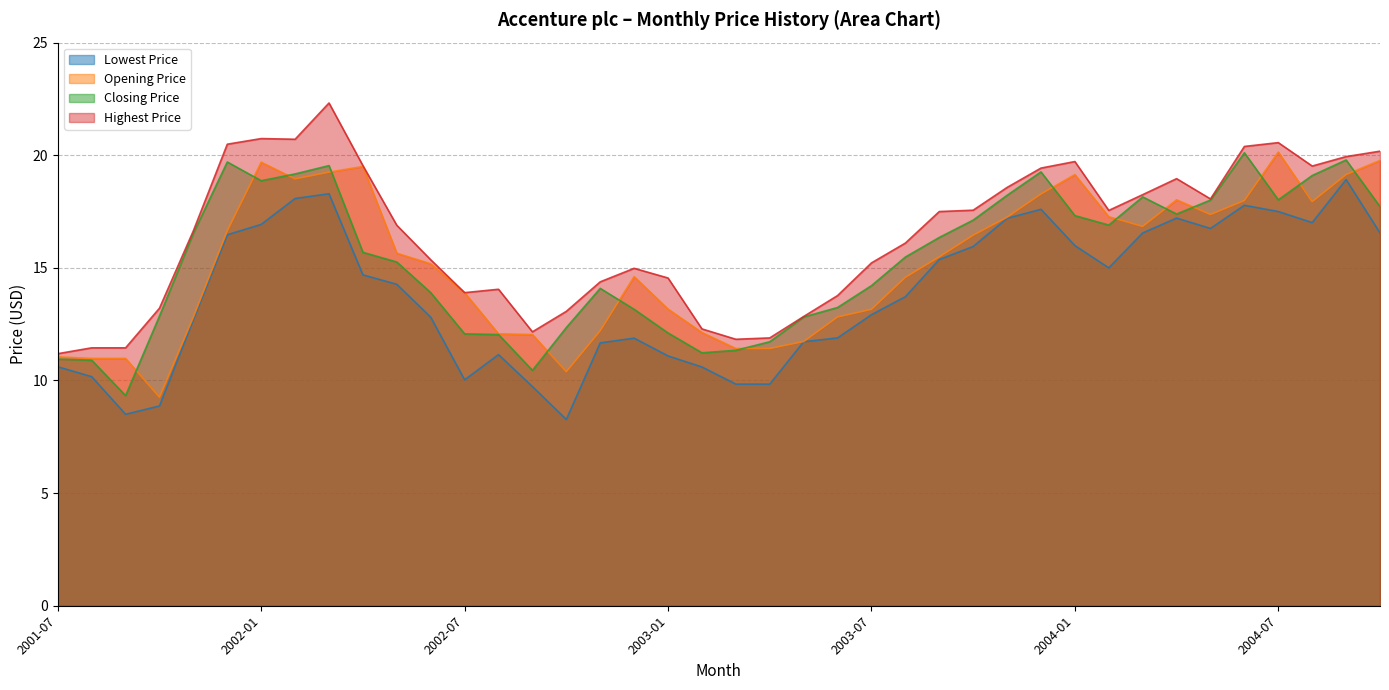

At which category does the chart reach its minimum across all series?

2002-10